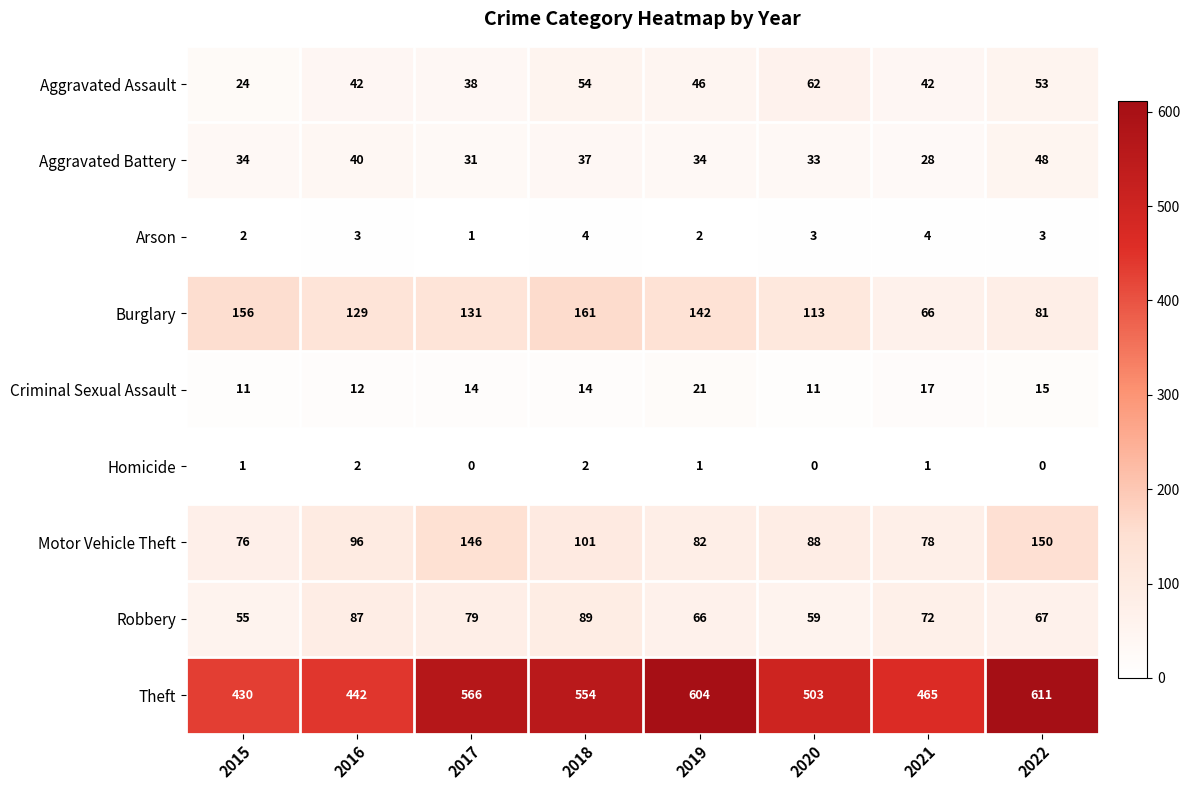

How many values in the Aggravated Battery series are below 34?

3